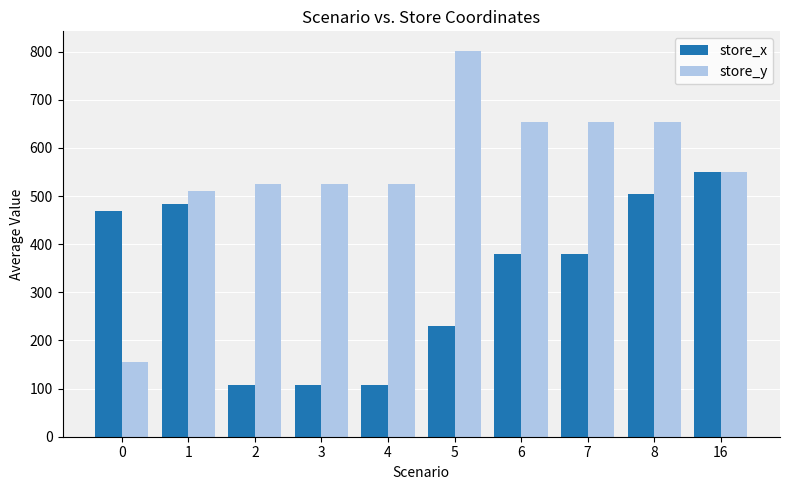

Rank the series by their maximum value, from highest to lowest.

store_y, store_x